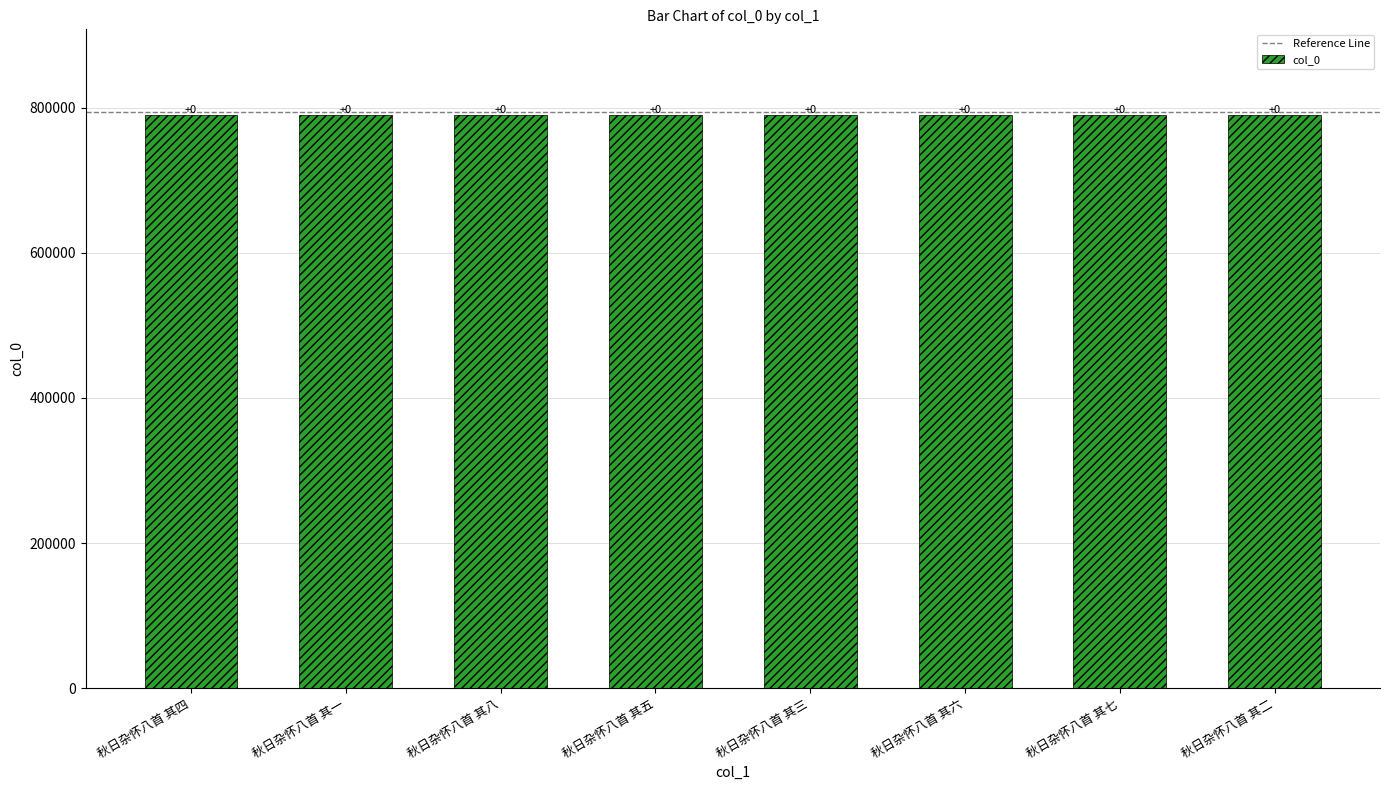

Are the bars horizontal?

No